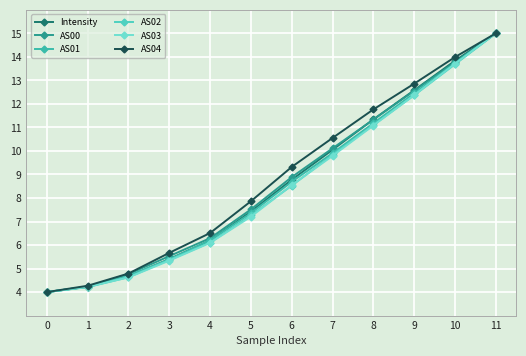

Is it true that AS04 equals 5.7 at 3?

True